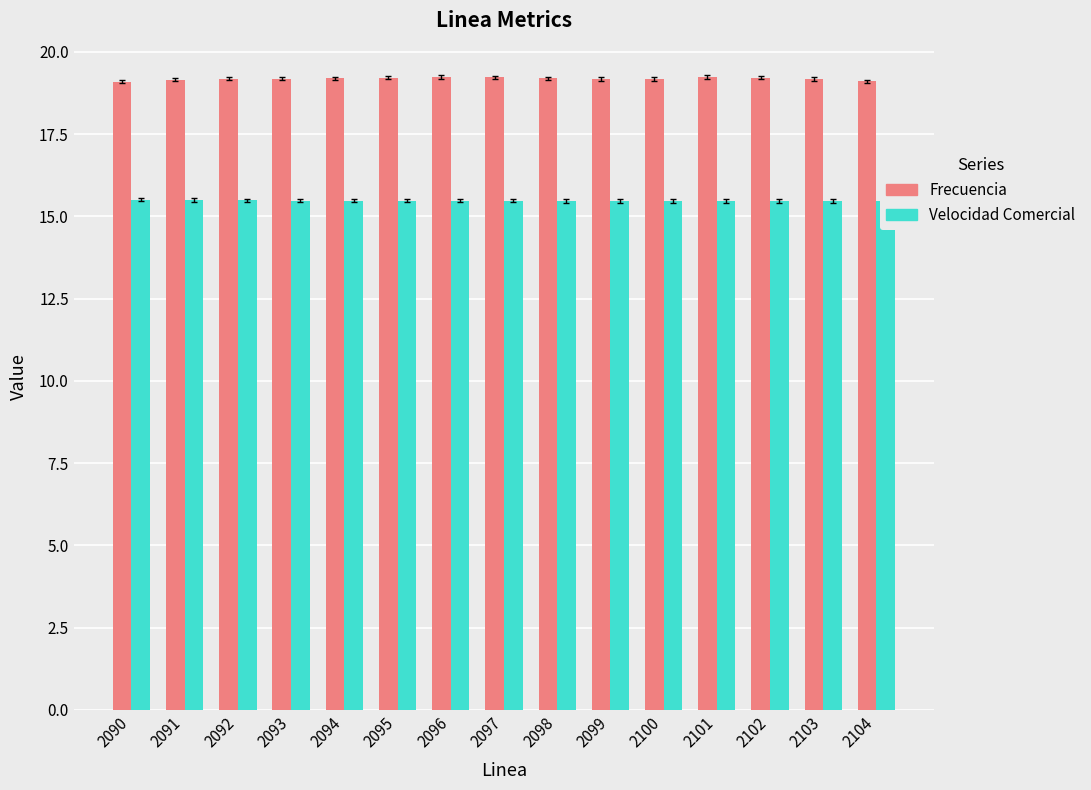

What is the sum of all Frecuencia values?

287.8